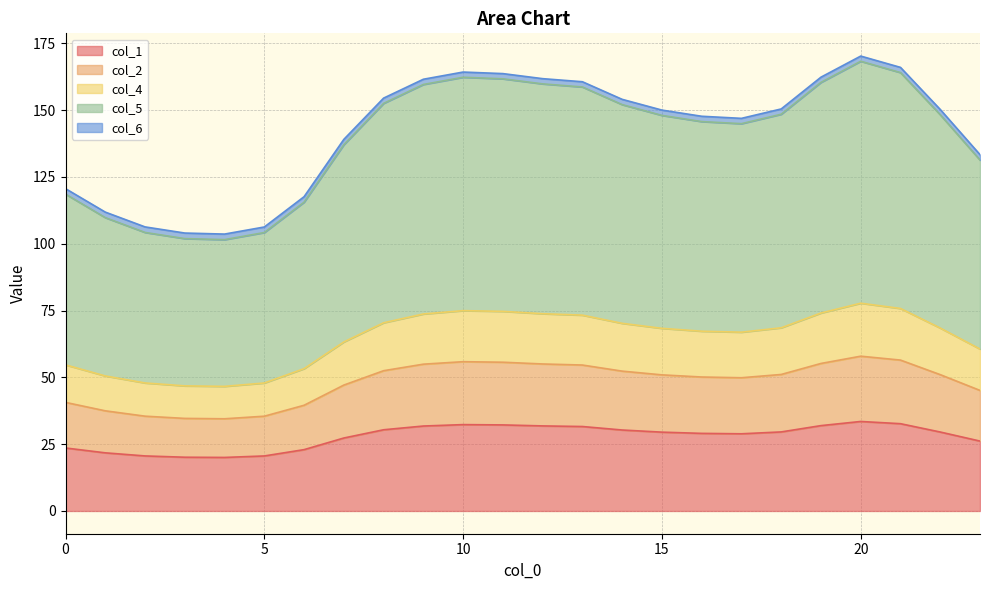

What is the difference between the maximum and minimum values in the col_1 series?

13.5